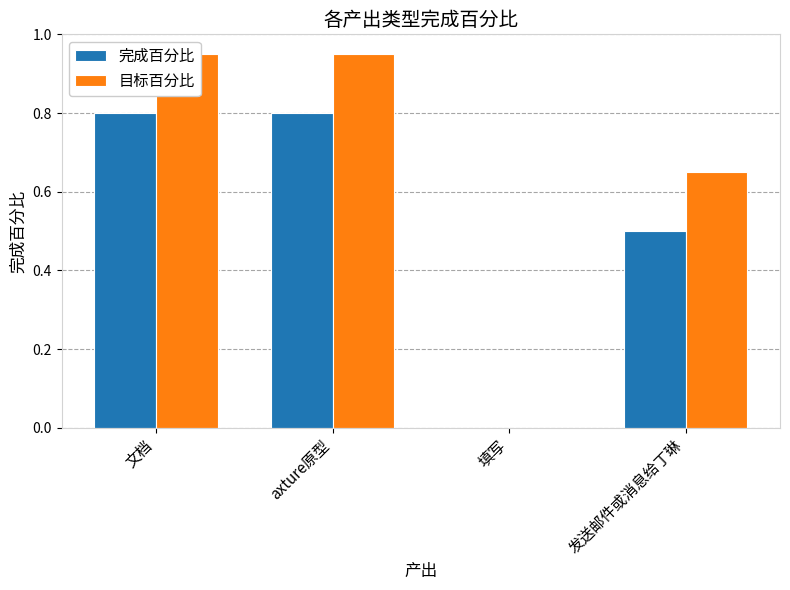

Count the 完成百分比 values in the range 0 to 1.

4